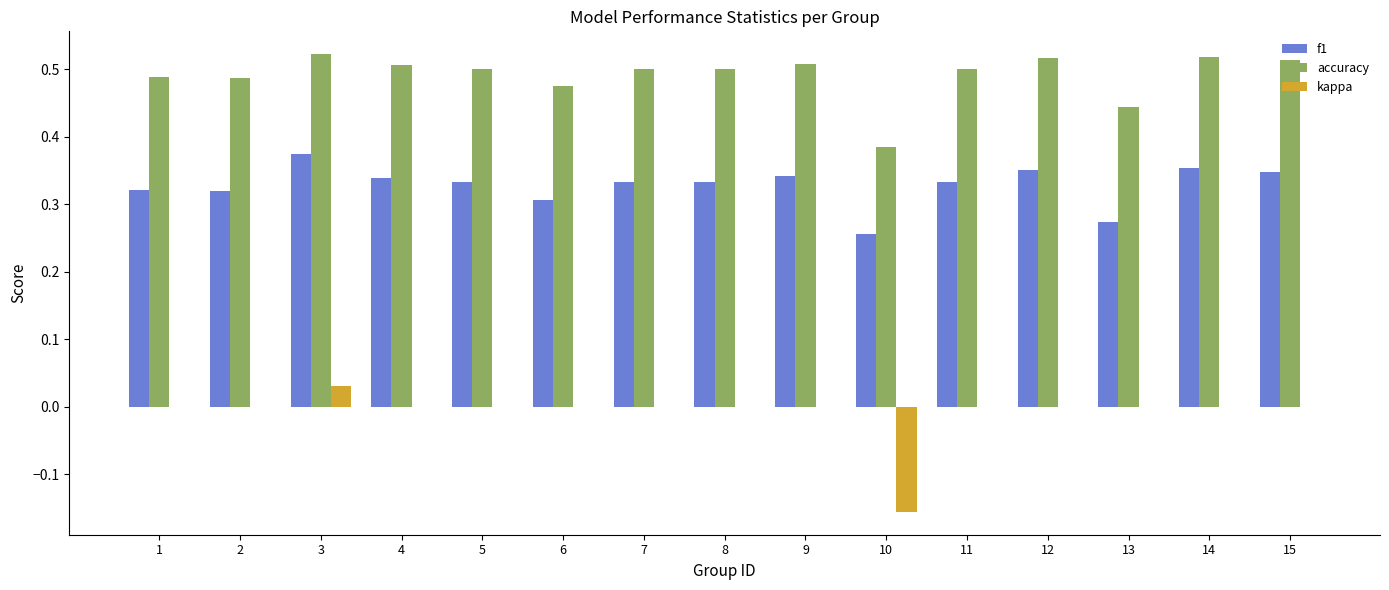

How many categories are shown in the chart?

15